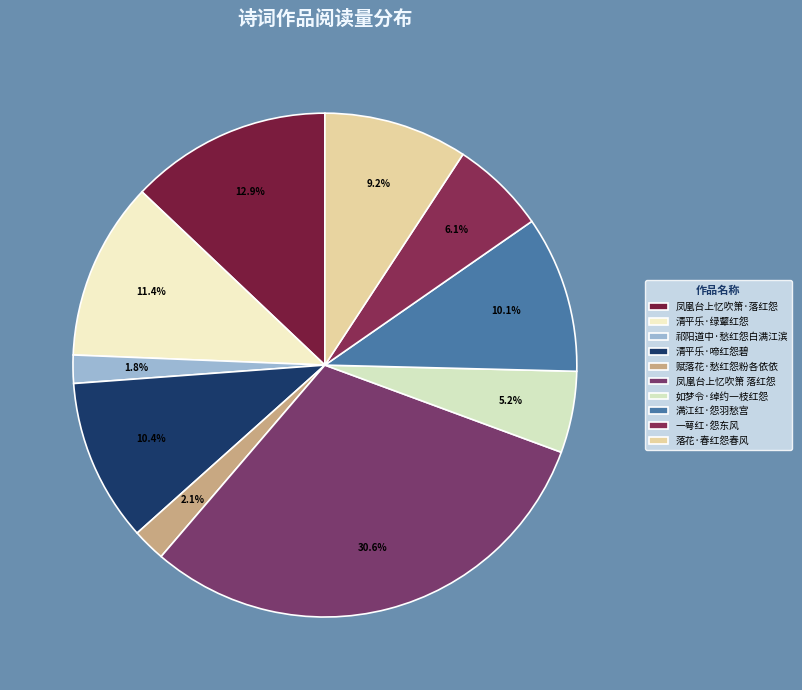

Is it true that 凤凰台上忆吹箫·落红怨 is 1% of the pie?

False